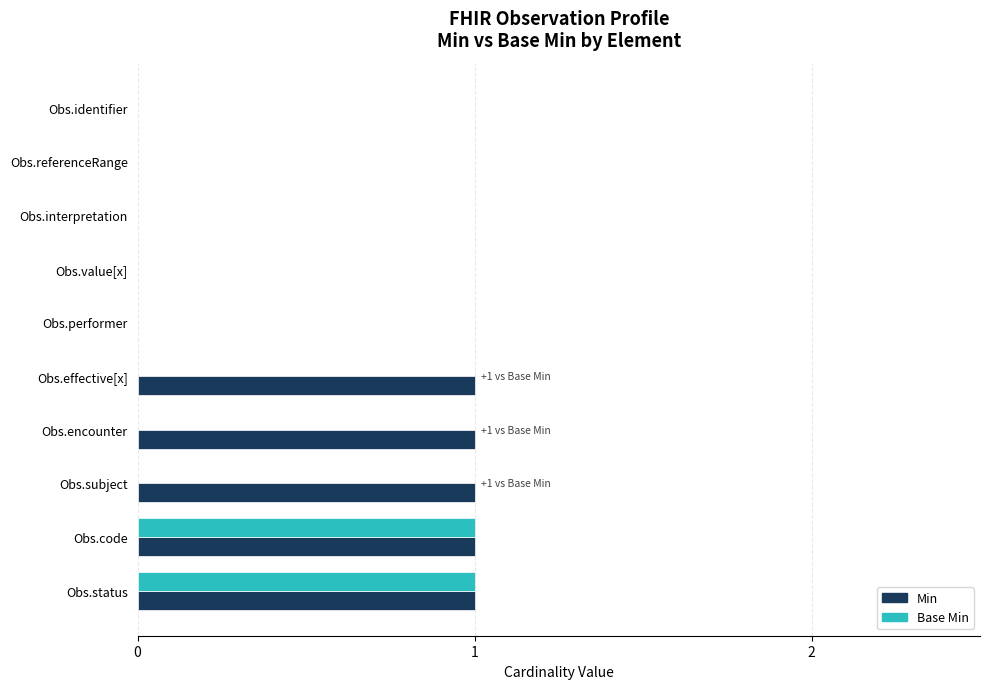

The value of Base Min at Obs.encounter is -1. True or false?

False